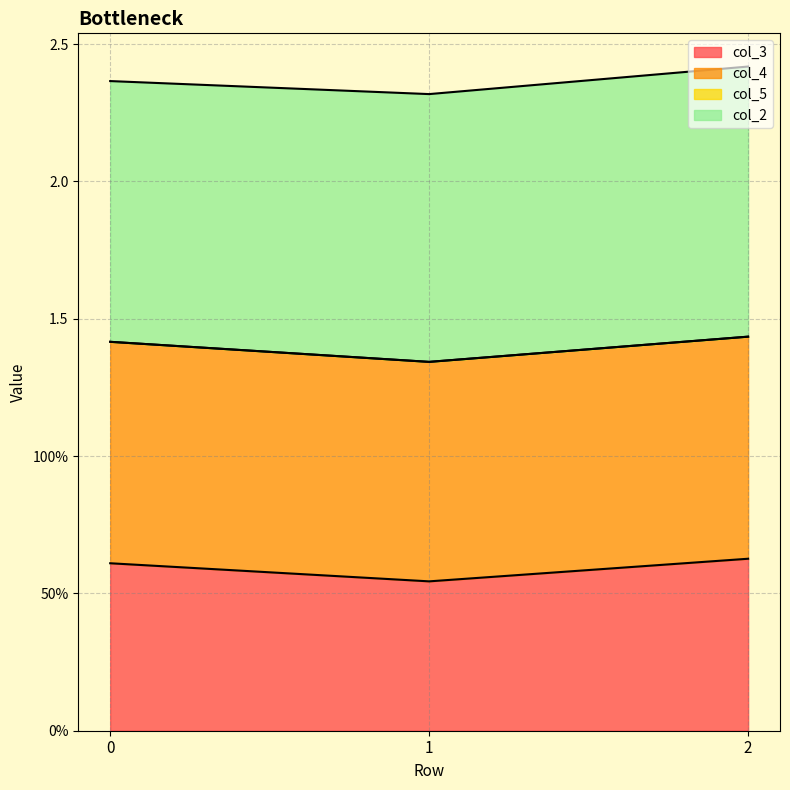

Does the chart display data point markers on the line(s)?

No